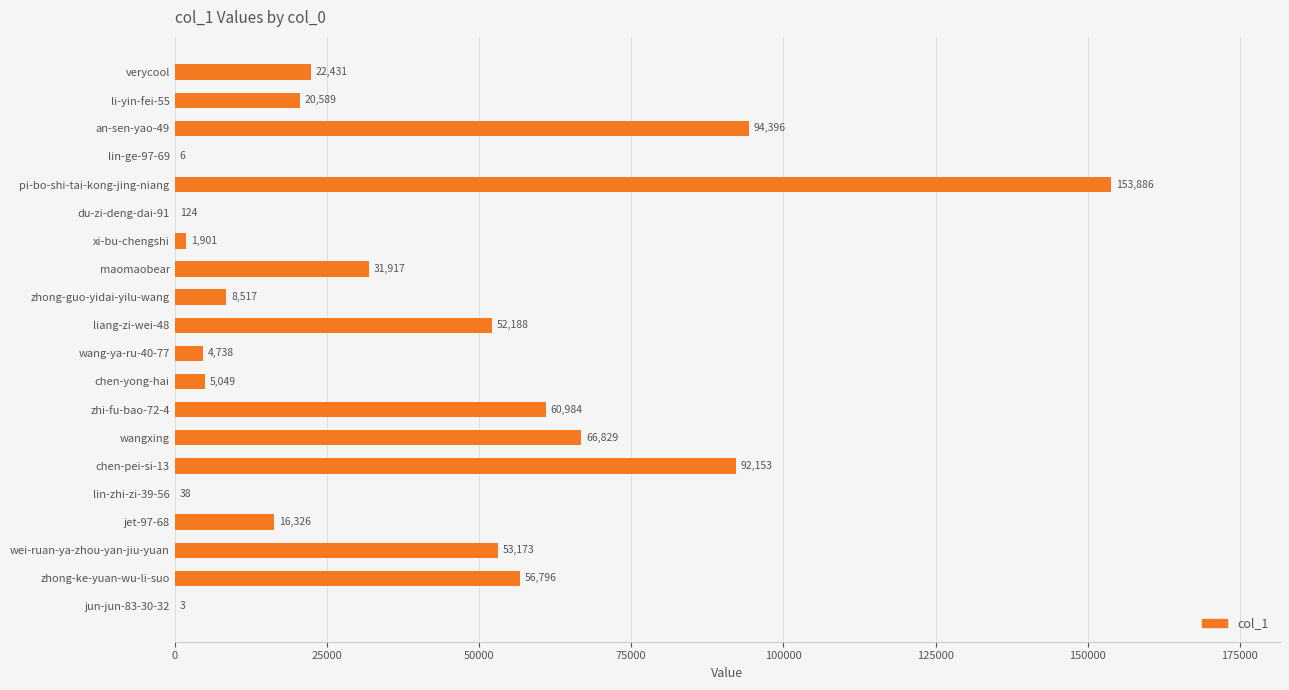

What is the sum of all values?

742044